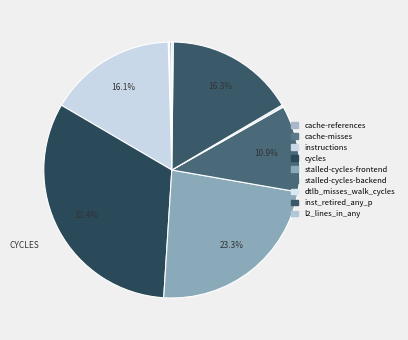

Approximately how many times larger is the value at l2_lines_in_any compared to dtlb_misses_walk_cycles?

0.6